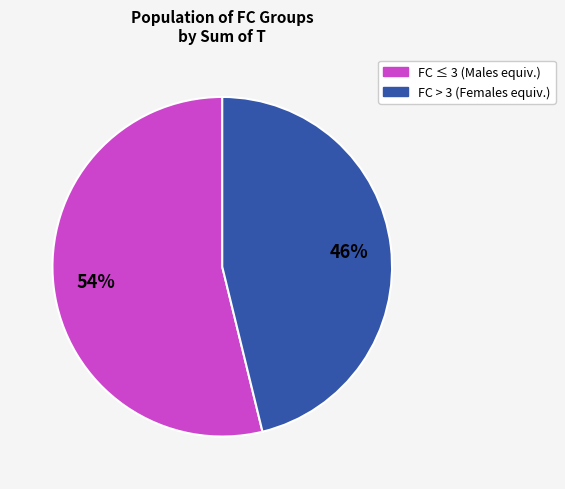

To the nearest percent, what is the average slice percentage?

50%